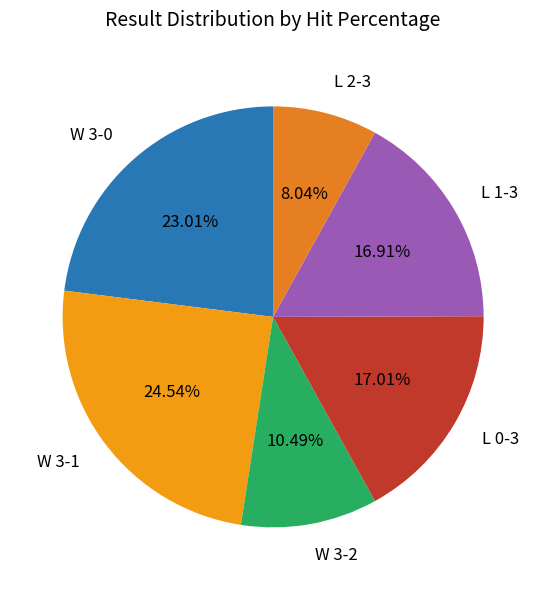

How many slices are in this pie chart?

6